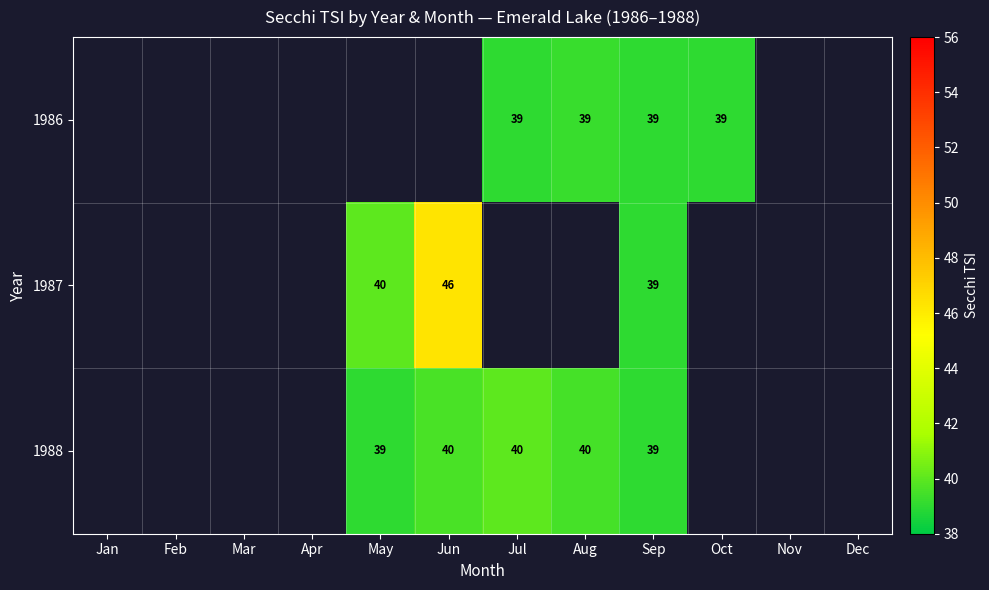

How many series are shown in this chart?

3